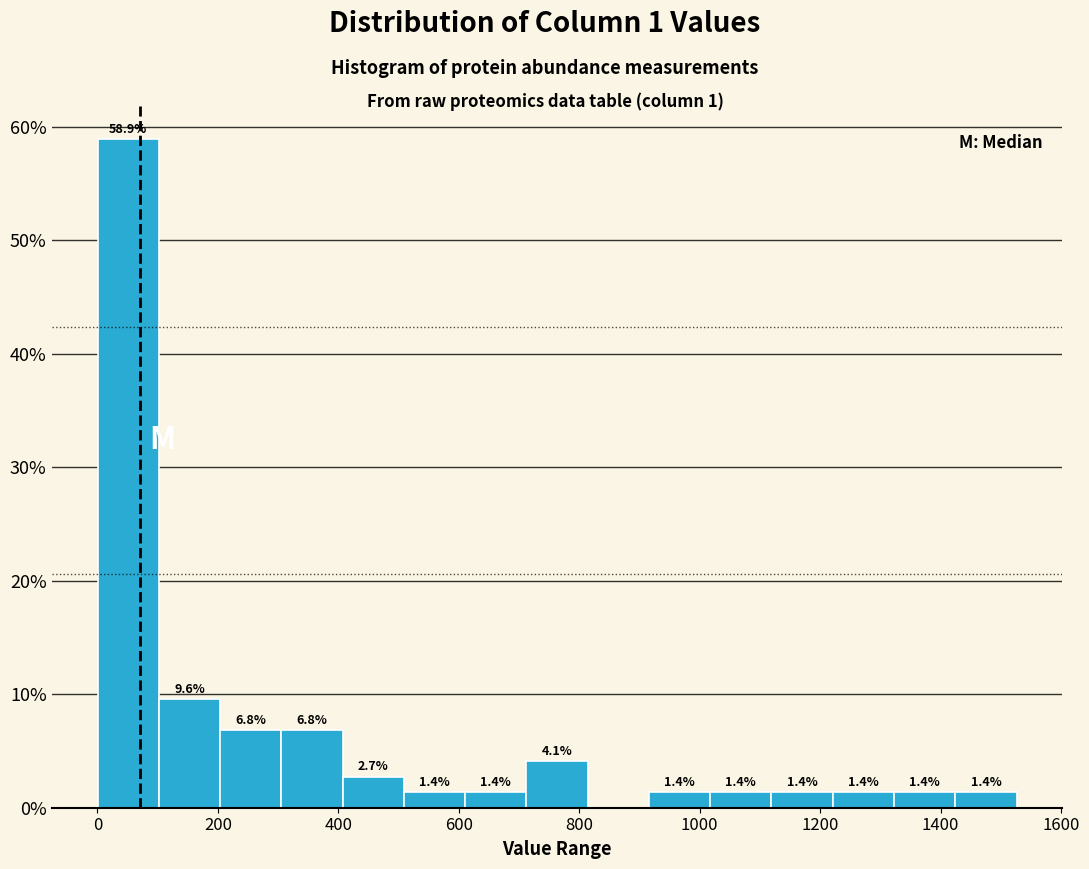

Over which range of the x-axis is the bar tallest?

0 to 100